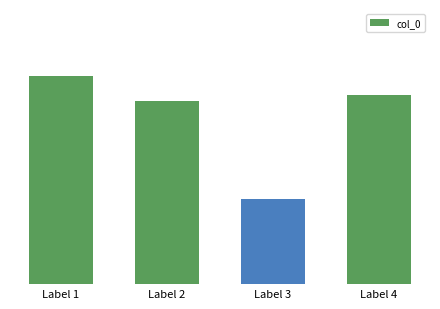

Are the bars horizontal?

No